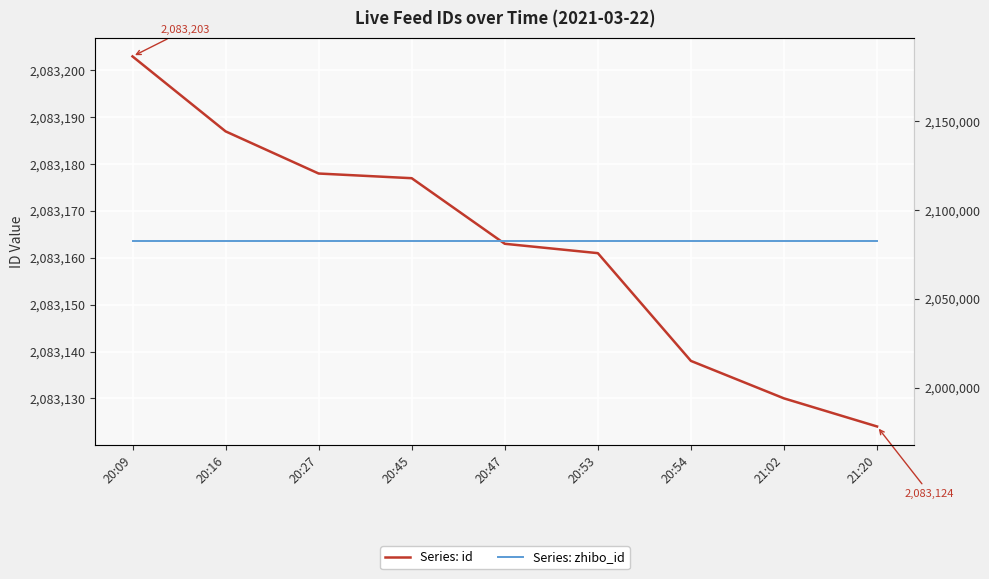

Is the value of id at 20:53 greater than the value of zhibo_id at 21:20?

Yes